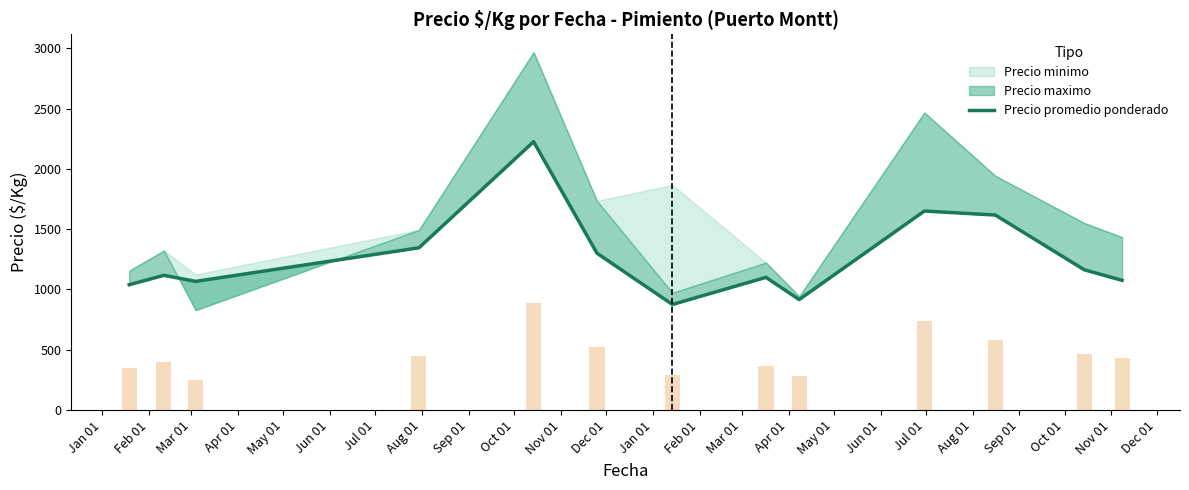

At which label does the data first exceed 1116?

Feb 01